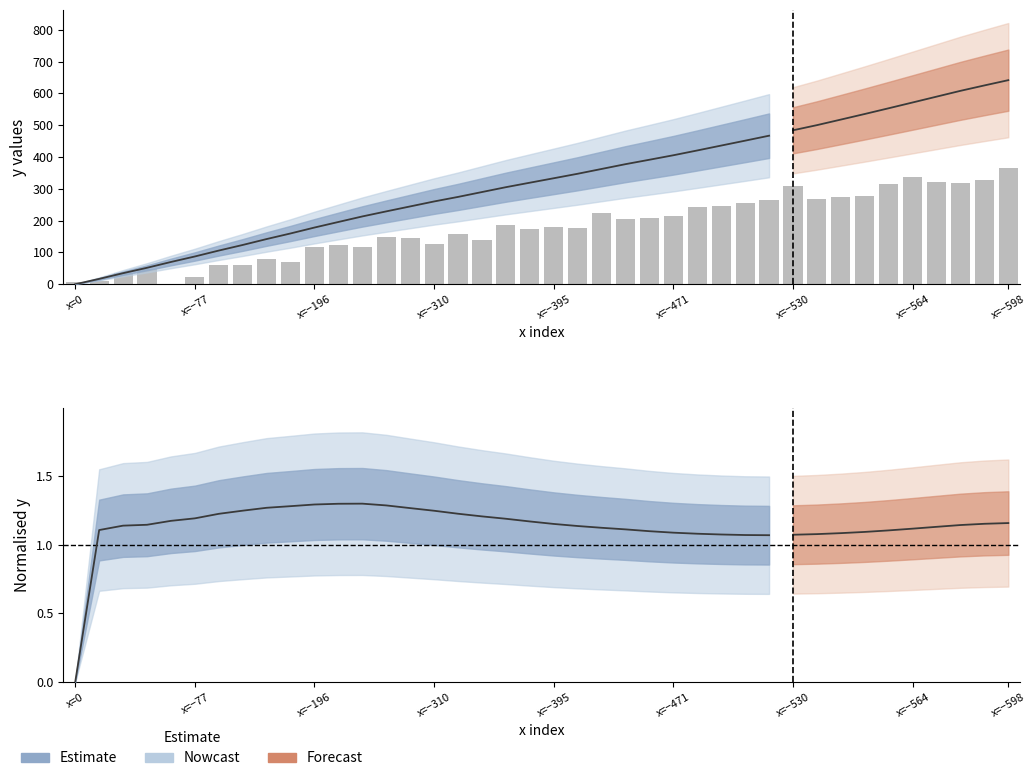

What is the maximum value shown in the chart?

366.0